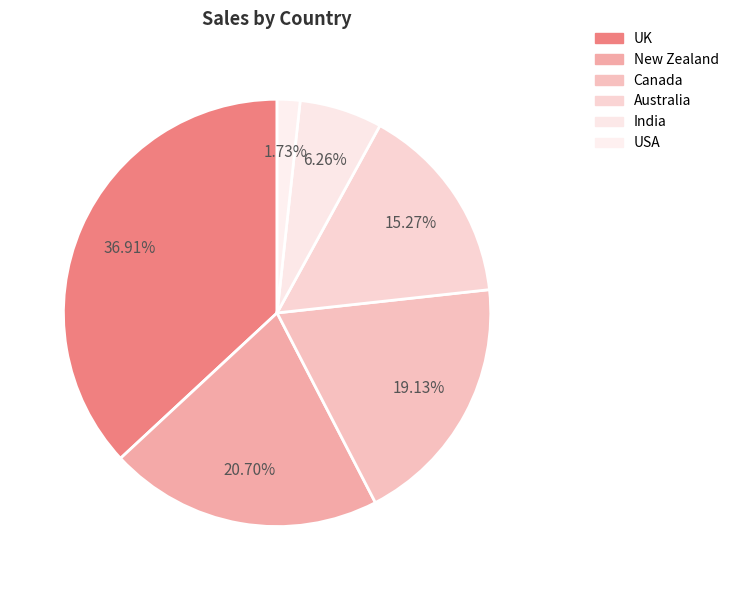

Count the number of slices in the pie.

6